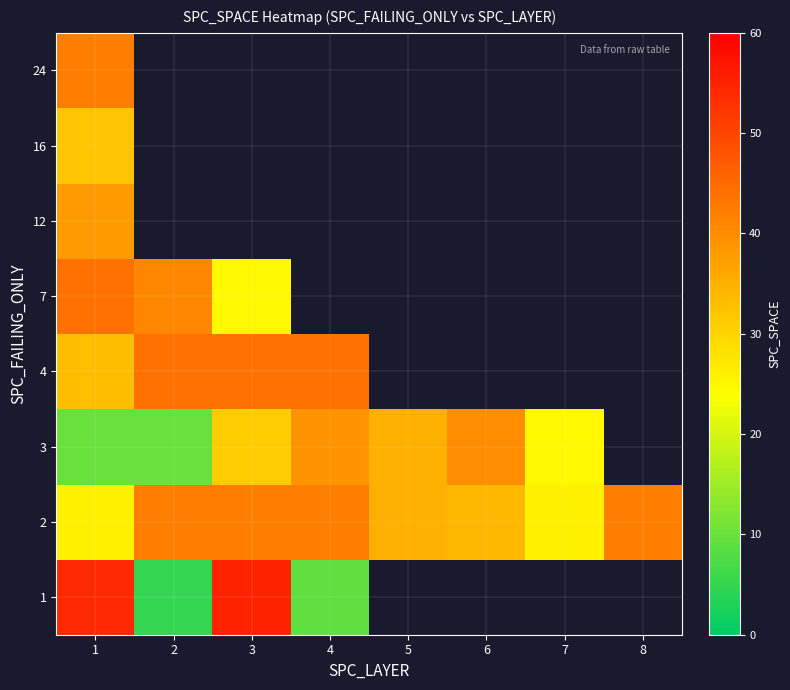

What is the difference between the maximum and minimum values in the 3 series?

30.0